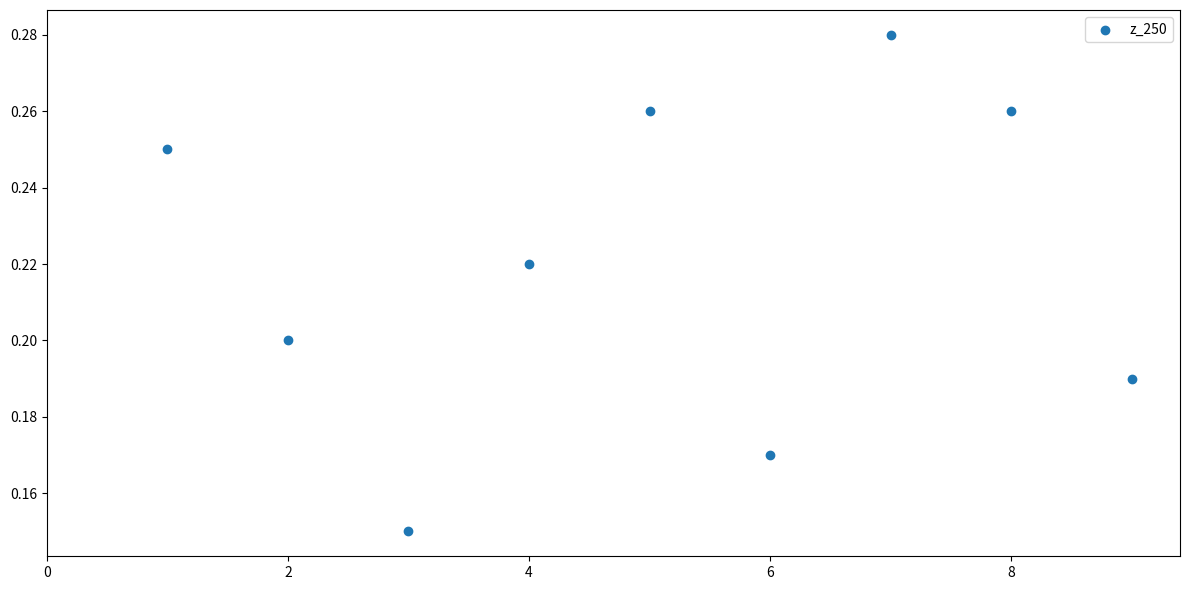

What is the range of X values (max minus min)?

8.0